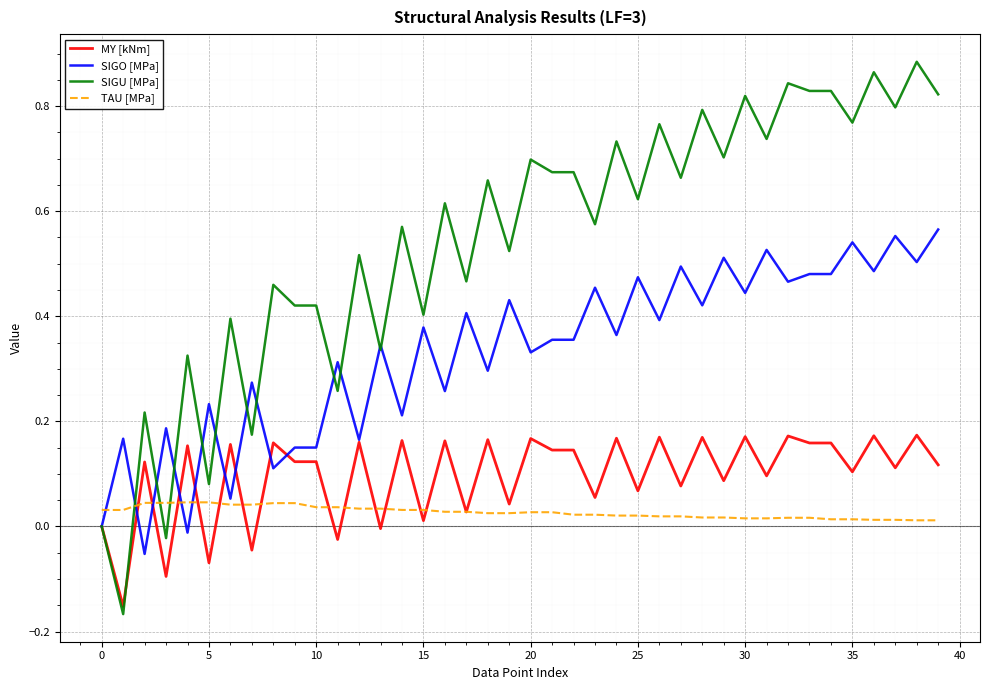

How many times do TAU [MPa] and SIGU [MPa] cross each other?

3